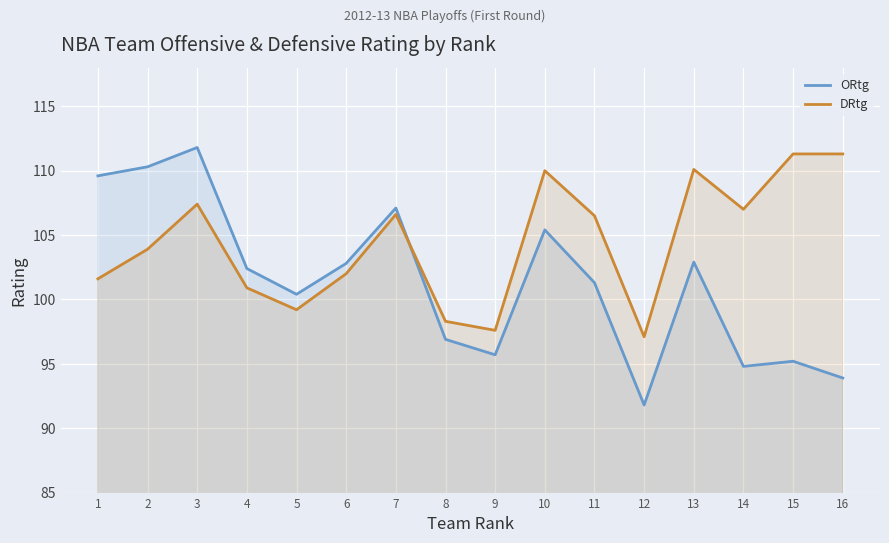

Read the DRtg value at 15.

111.3